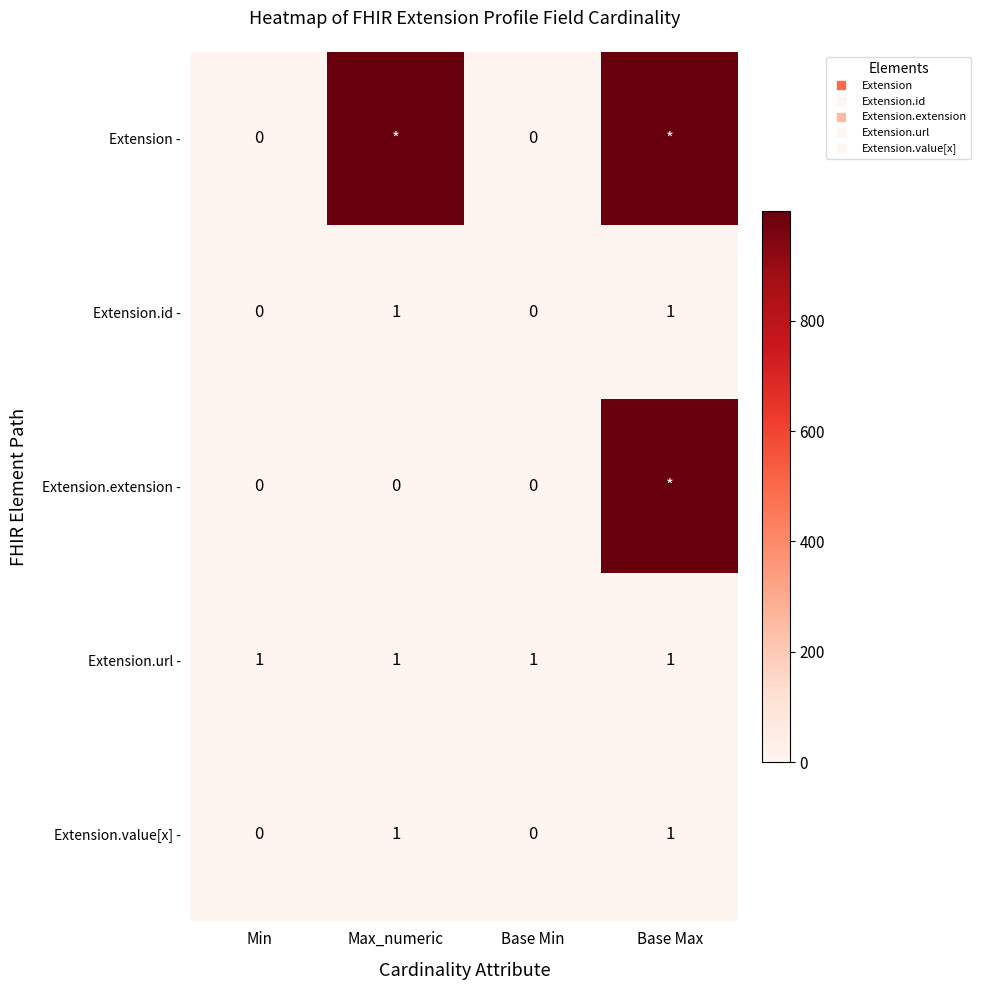

Which series has the largest total across all categories?

Extension -